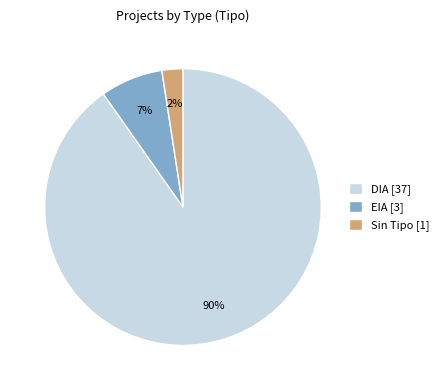

To the nearest percent, what is the combined percentage of EIA [3] and DIA [37]?

98%